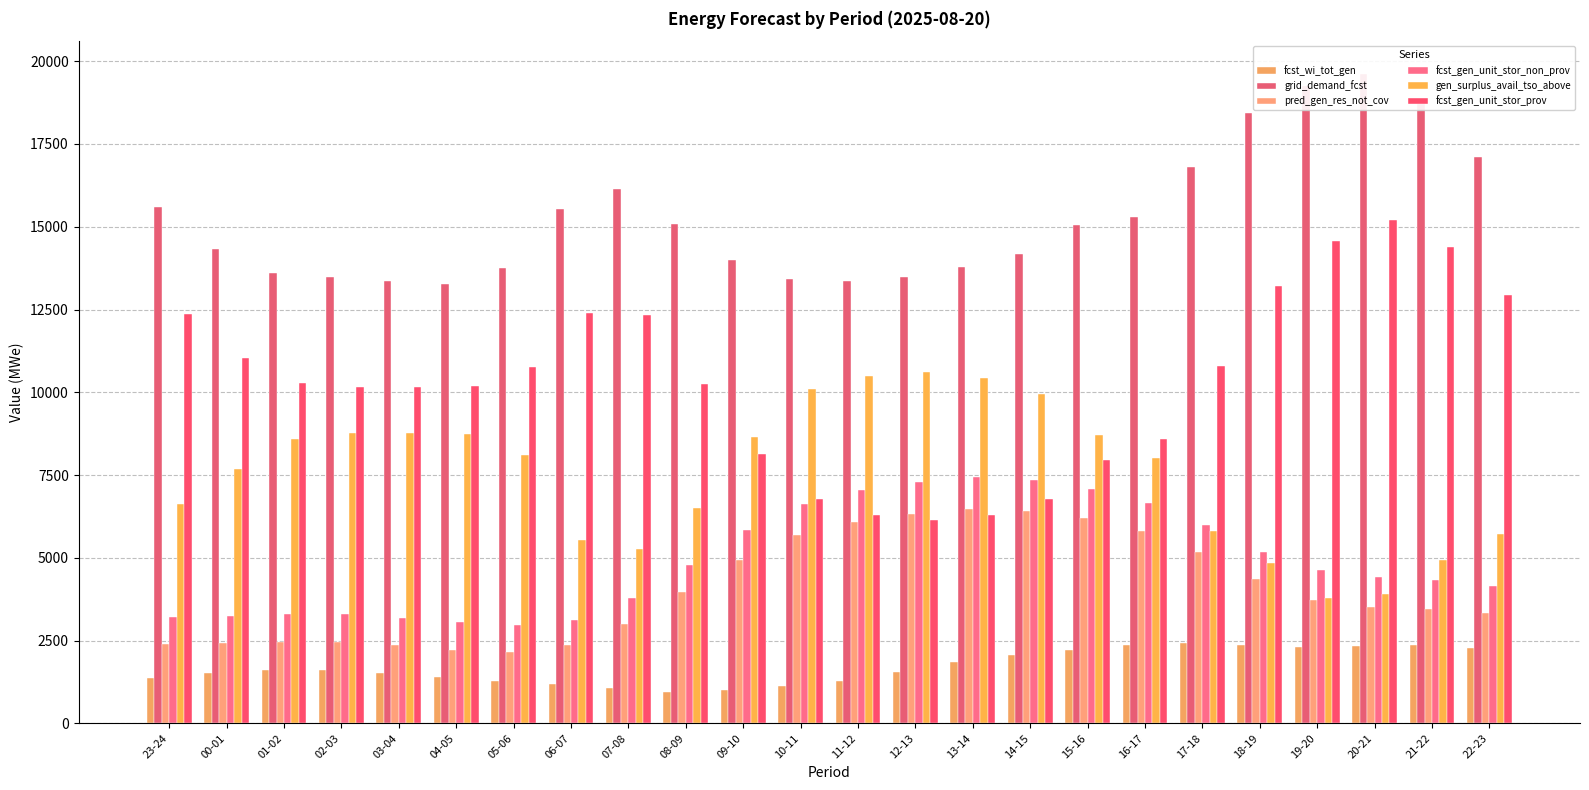

Which category has the highest value across all series?

20-21